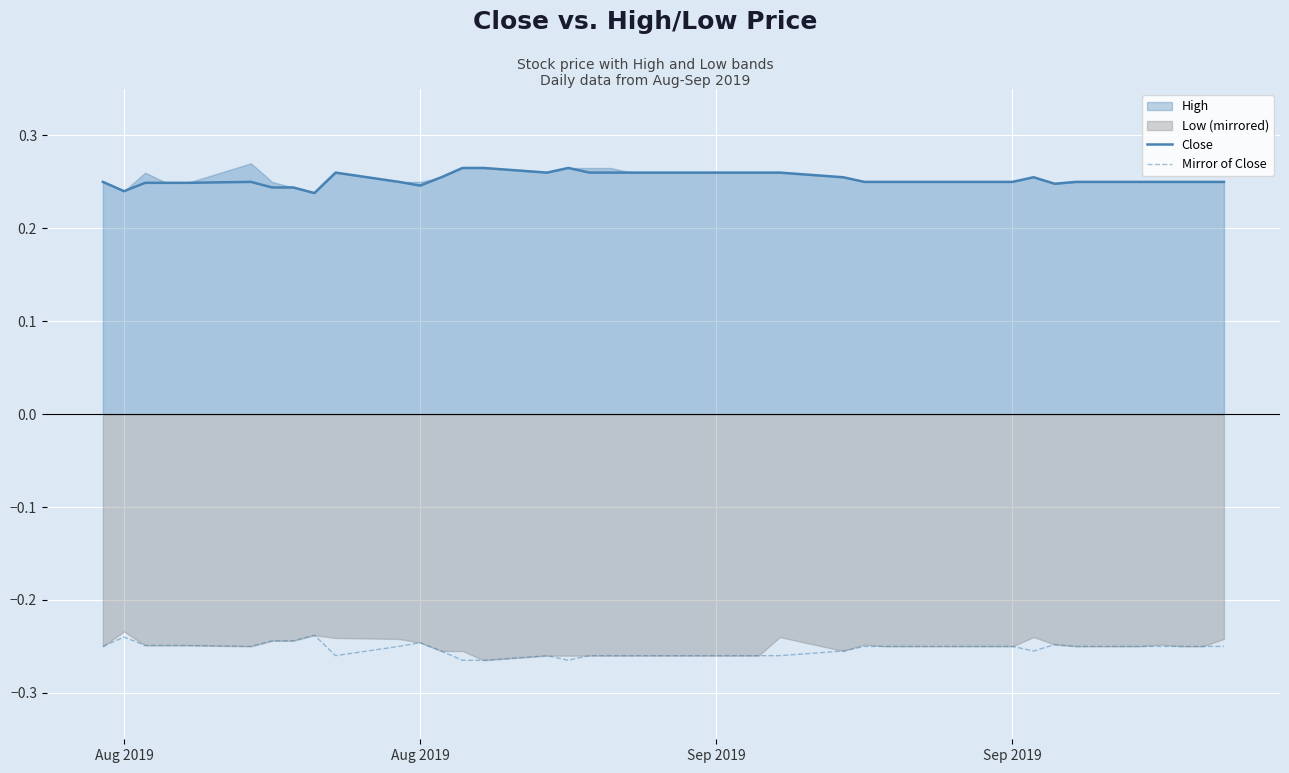

True or false: Mirror of Close has a value of -0.4 at 35.

False